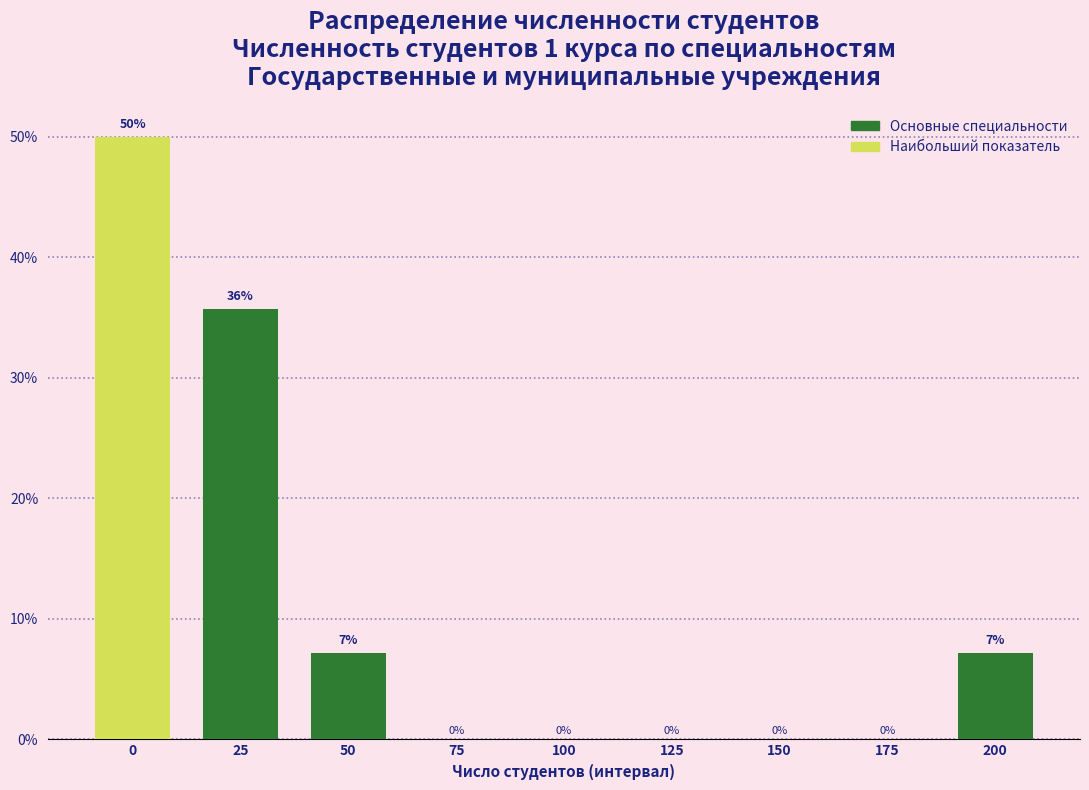

What is the sum of all values?

100.0